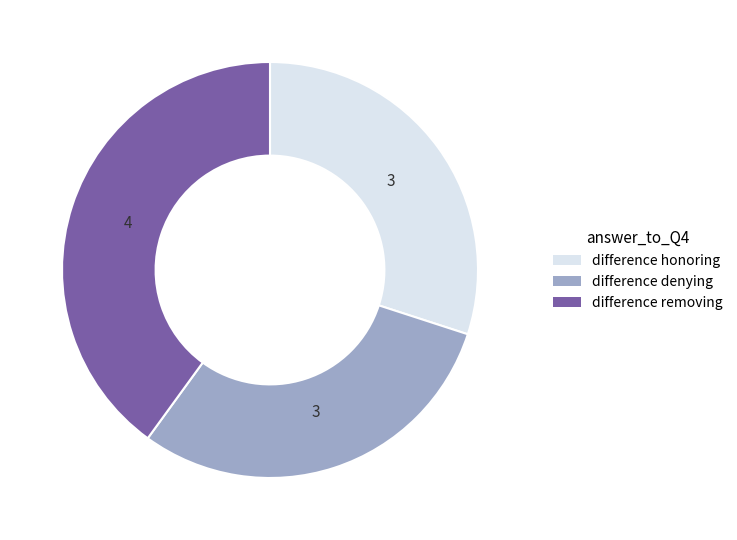

Which slice is the largest?

difference removing